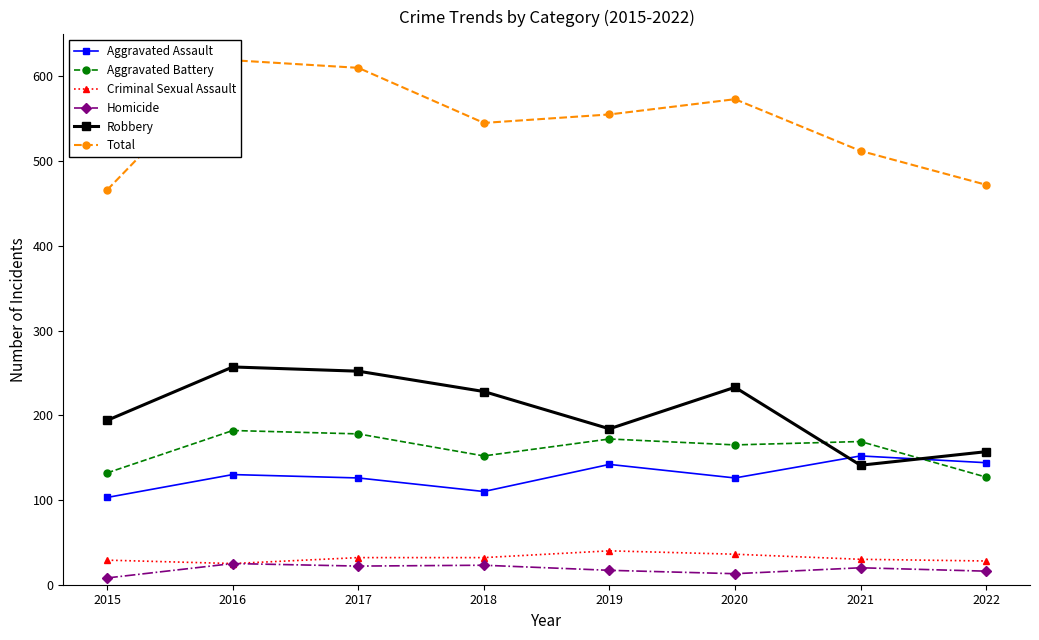

At which label does Robbery first exceed 228?

2016